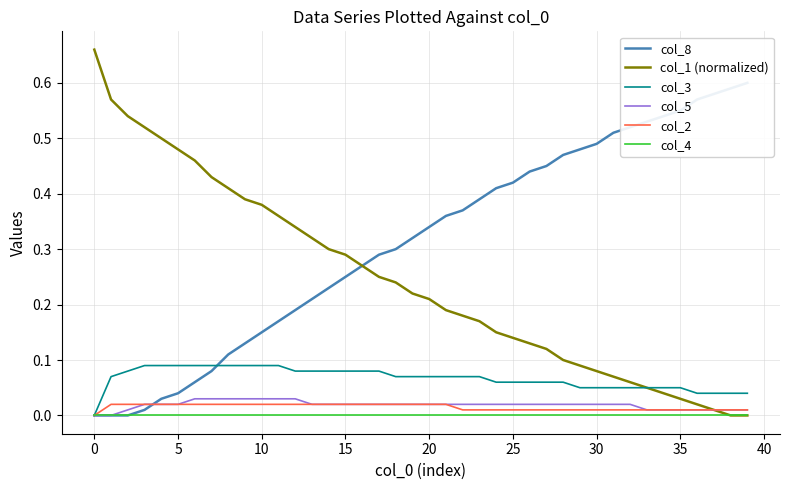

What is the difference between the maximum and minimum values in the col_3 series?

0.1